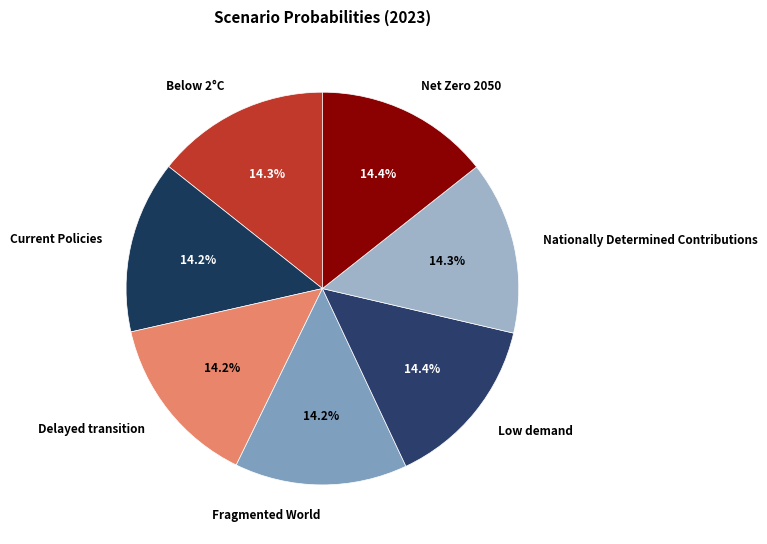

Is the sum of Net Zero 2050 and Current Policies greater than half?

No